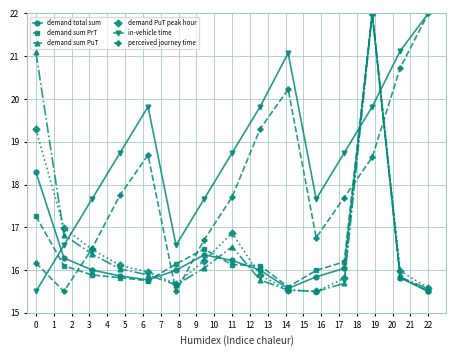

What is the greatest value displayed?

22.0